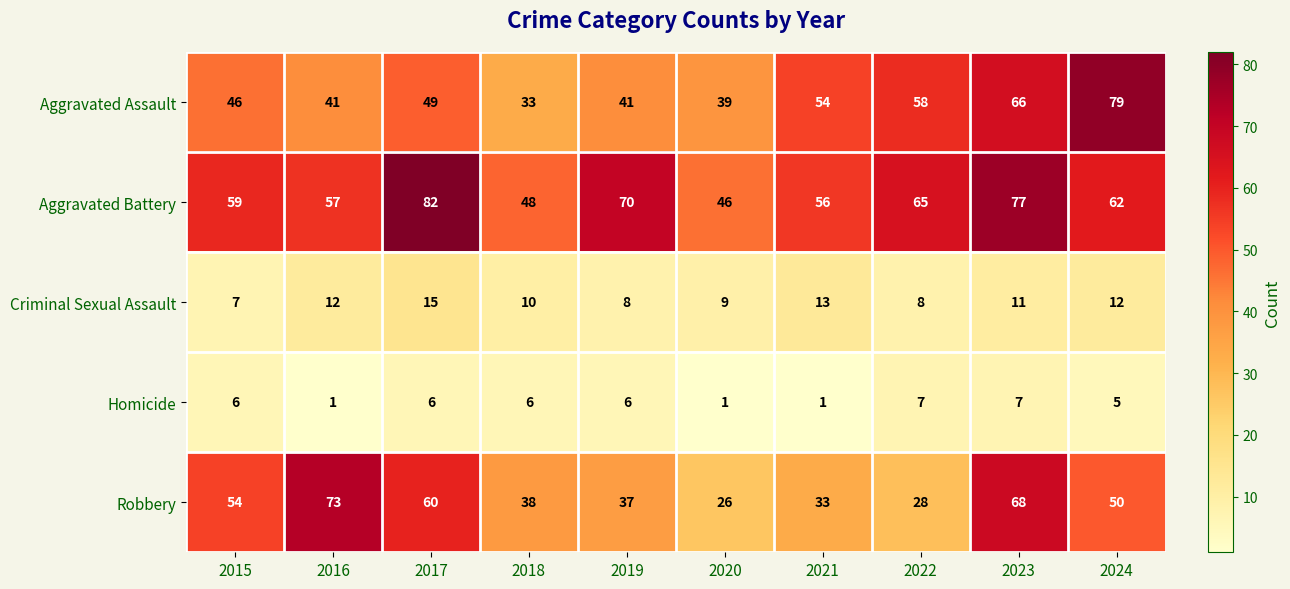

What is the difference between the second highest and minimum values in the Aggravated Assault series?

33